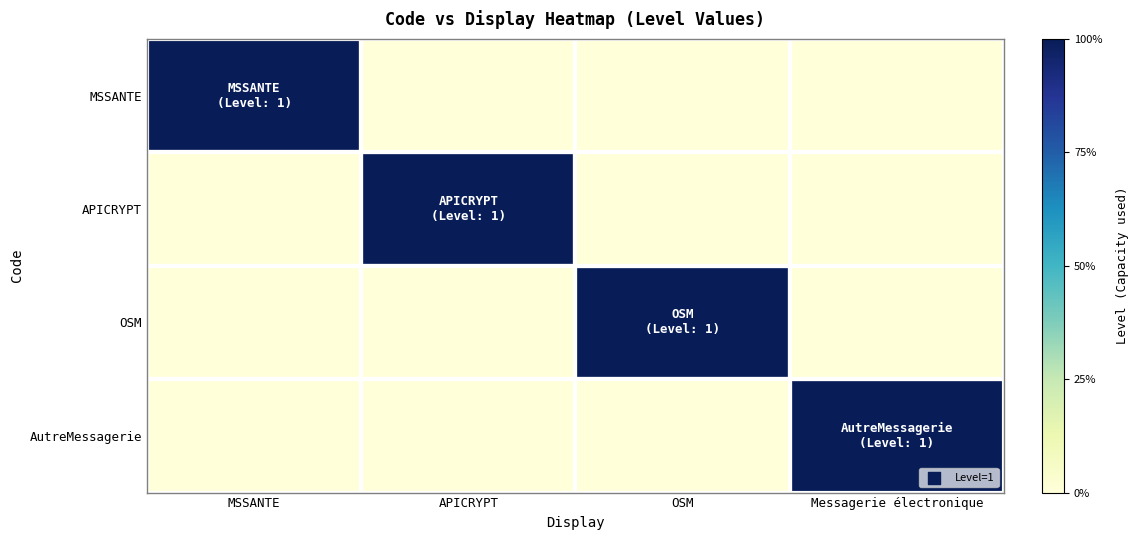

Reading left to right, list all the values displayed in this chart.

MSSANTE: MSSANTE=1	APICRYPT=0	OSM=0	Messagerie électronique=0
APICRYPT: MSSANTE=0	APICRYPT=1	OSM=0	Messagerie électronique=0
OSM: MSSANTE=0	APICRYPT=0	OSM=1	Messagerie électronique=0
AutreMessagerie: MSSANTE=0	APICRYPT=0	OSM=0	Messagerie électronique=1